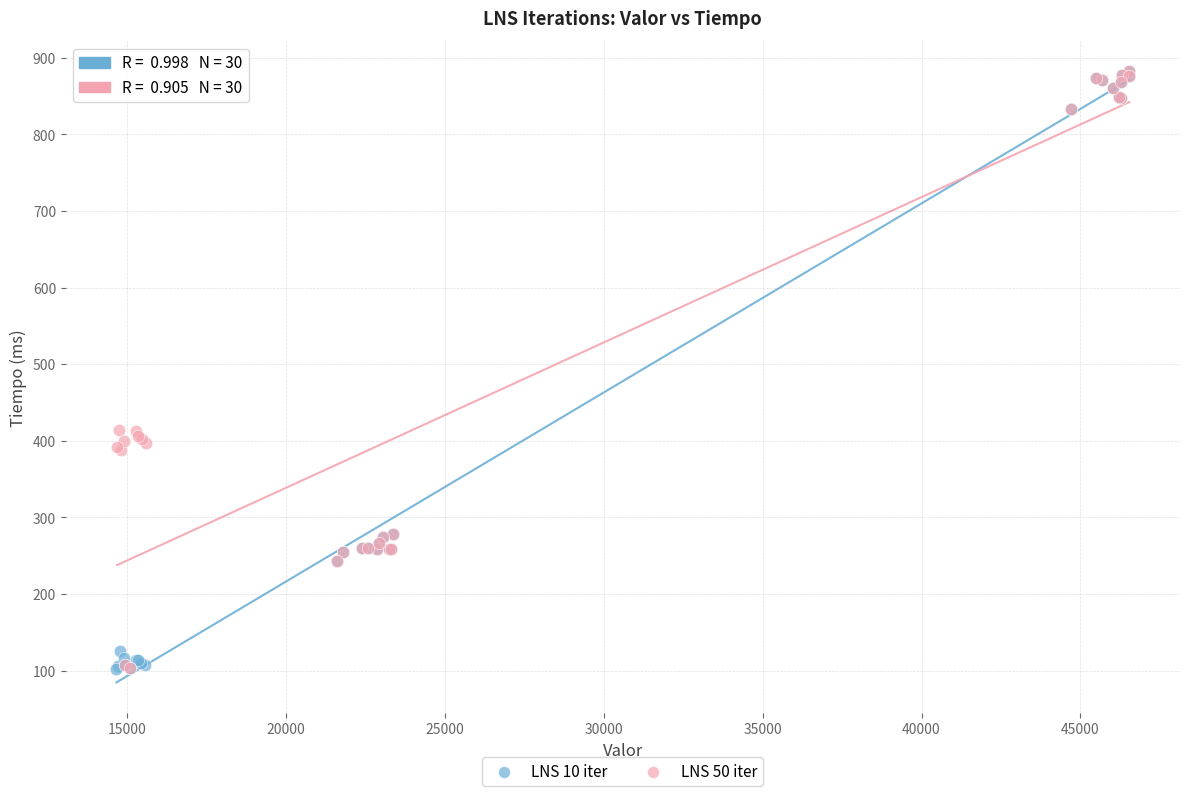

Which series has the widest spread of Y values?

LNS 10 iter